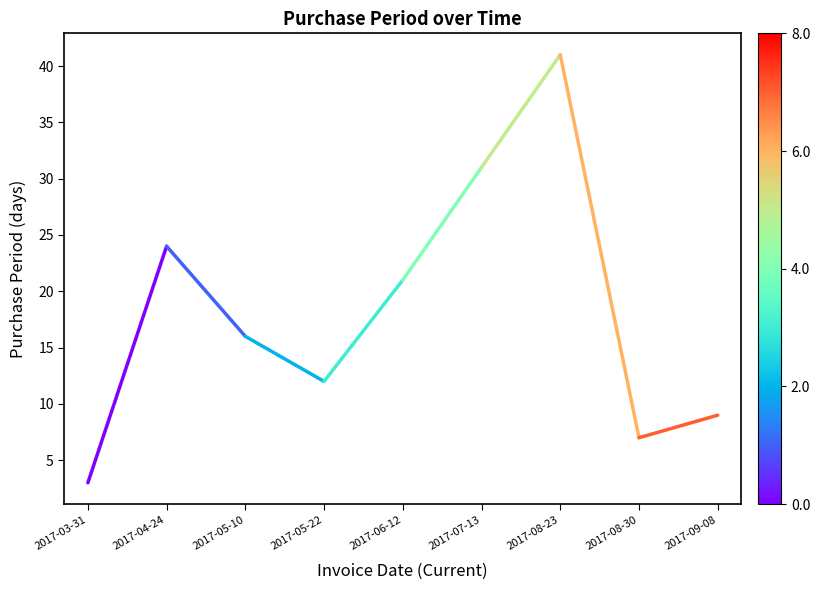

List the labels in order of value, smallest first.

2017-03-31, 2017-04-24